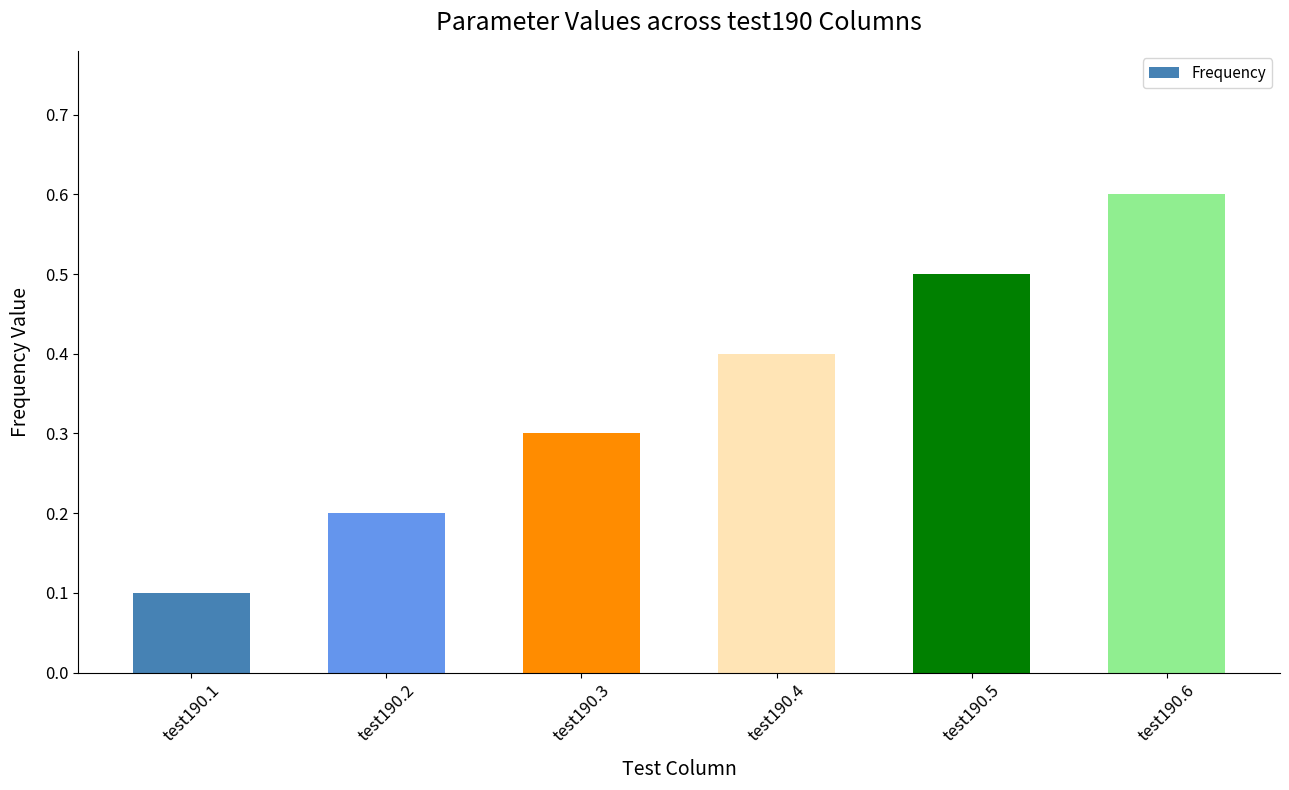

What is the change in value from test190.3 to test190.5?

+0.2